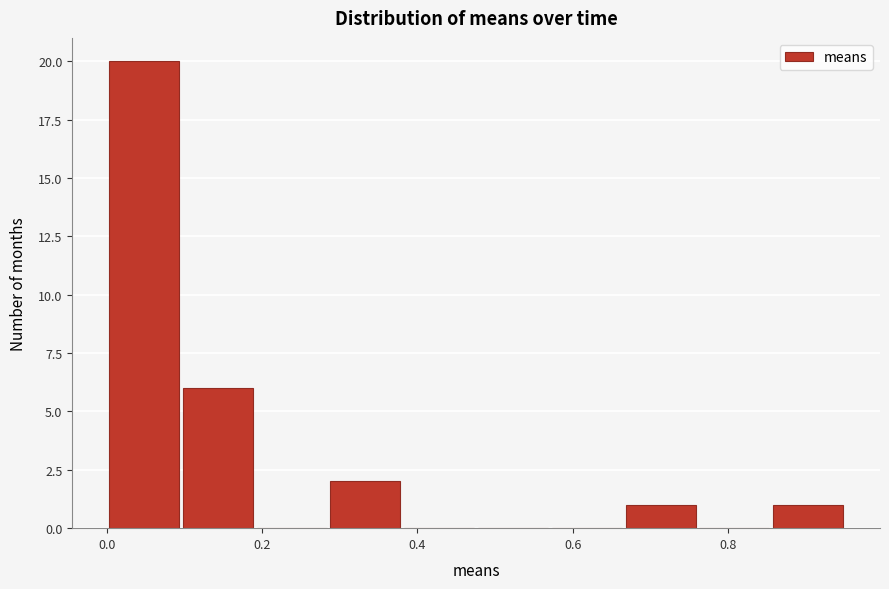

Over which range of the x-axis is the bar tallest?

0.00 to 0.10